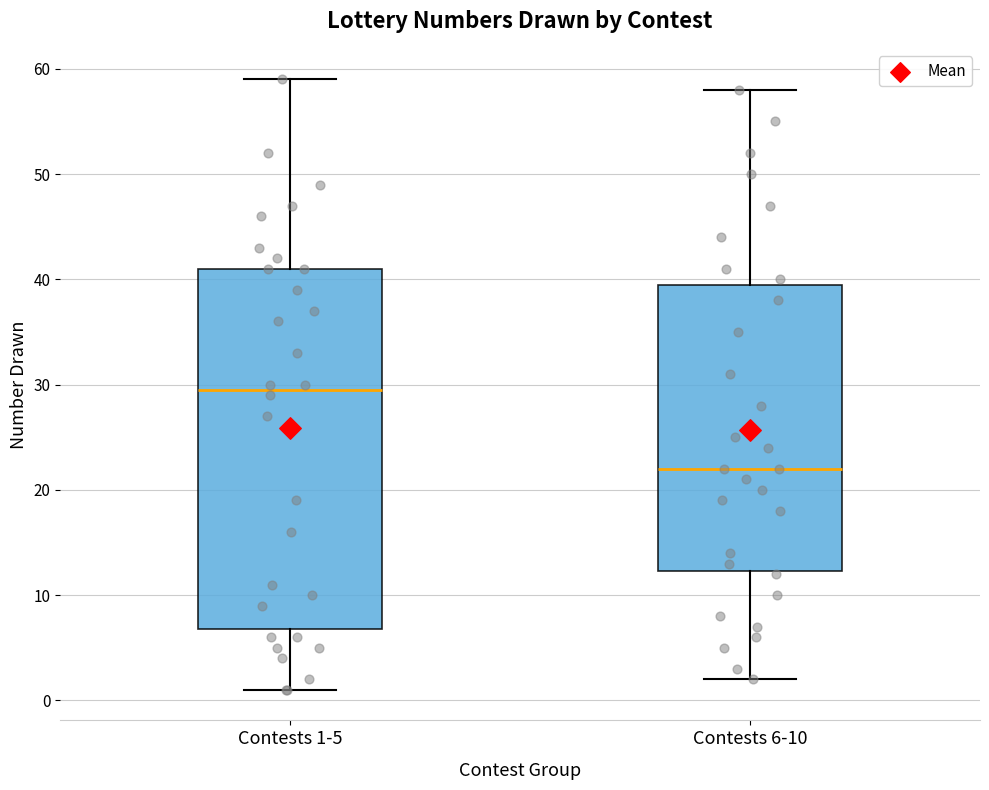

Which box's median line is the highest?

Contests 1-5